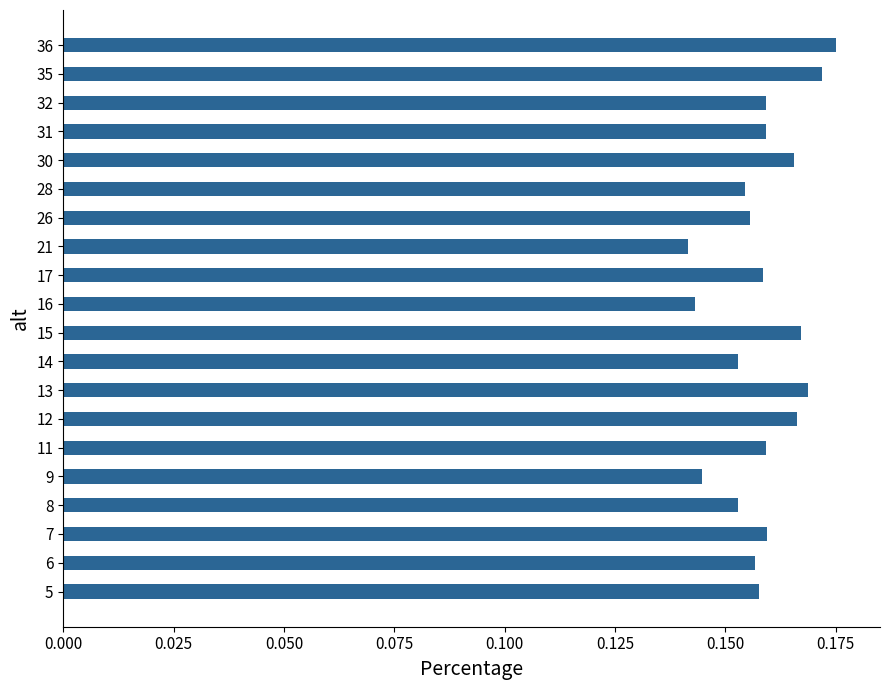

The chart shows a value of 0.1 at 31. True or false?

False